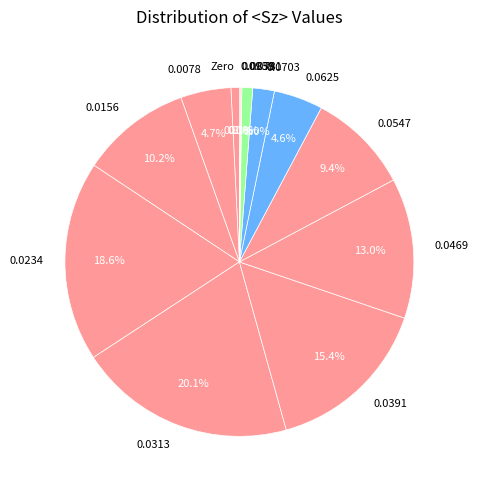

Does any single category account for the majority?

No